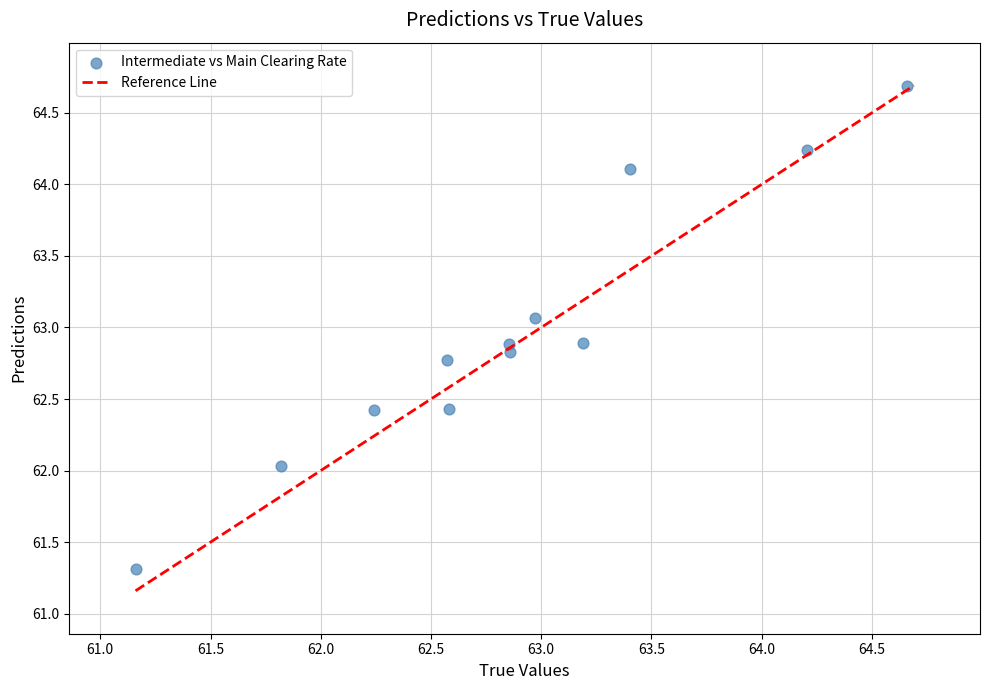

What is the range of Y values (max minus min)?

3.4